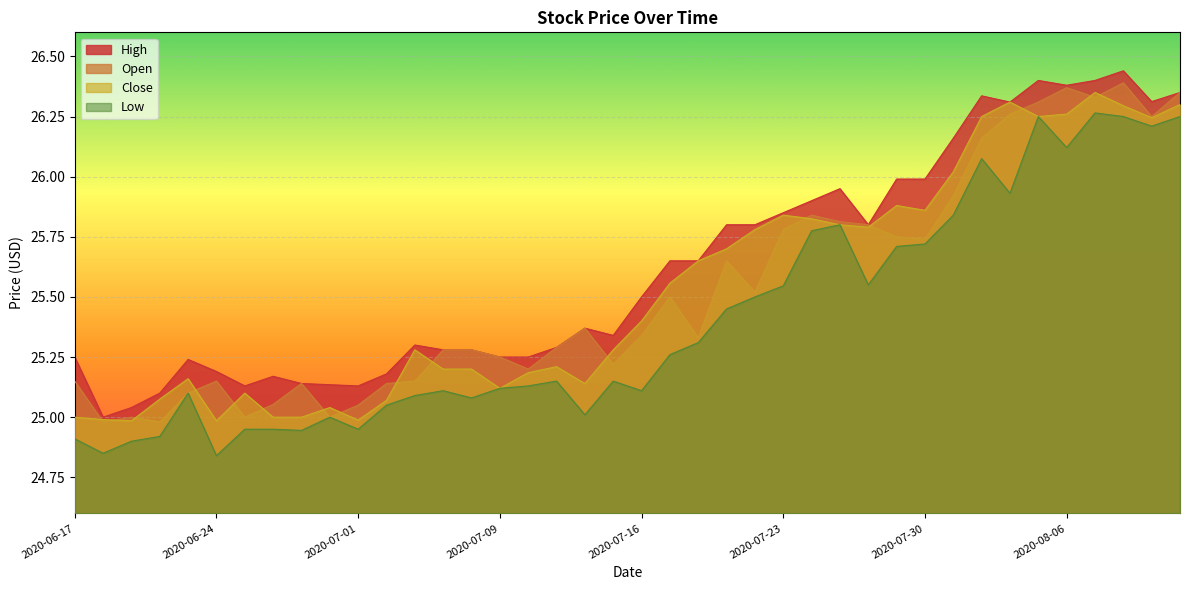

The Open series shows 25.8 at 2020-07-24. True or false?

True